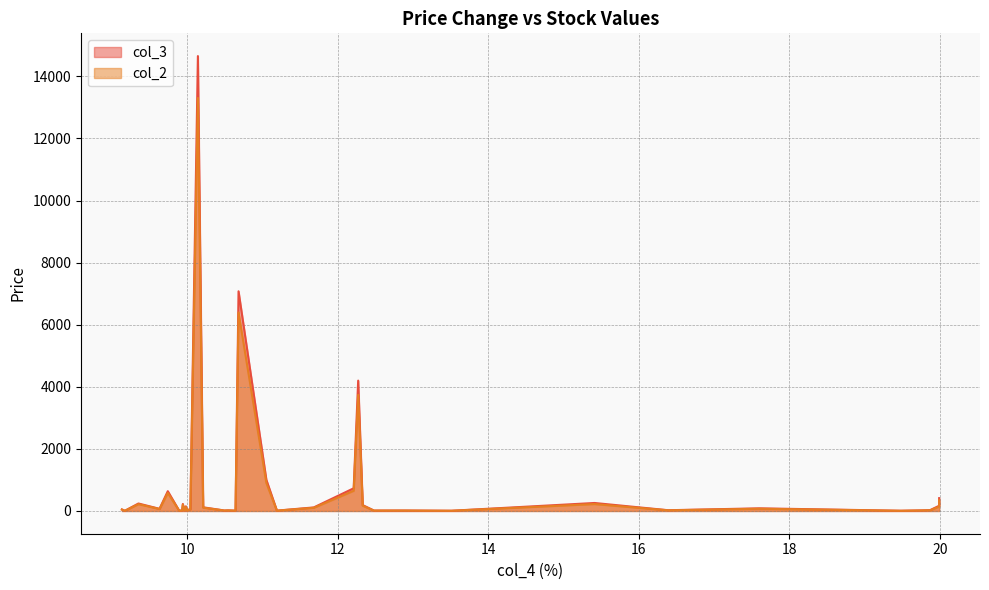

What is the smallest value displayed?

5.7